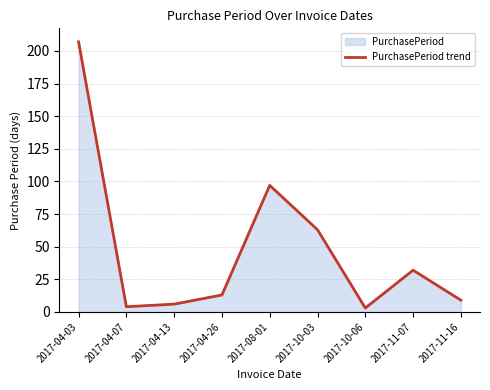

How many values exceed 13?

4